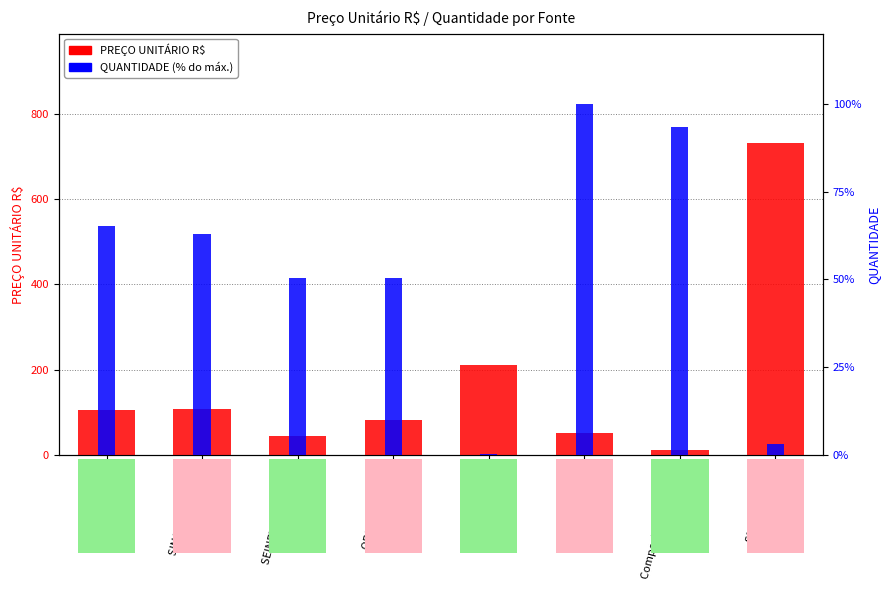

Does the chart contain stacked bars?

No